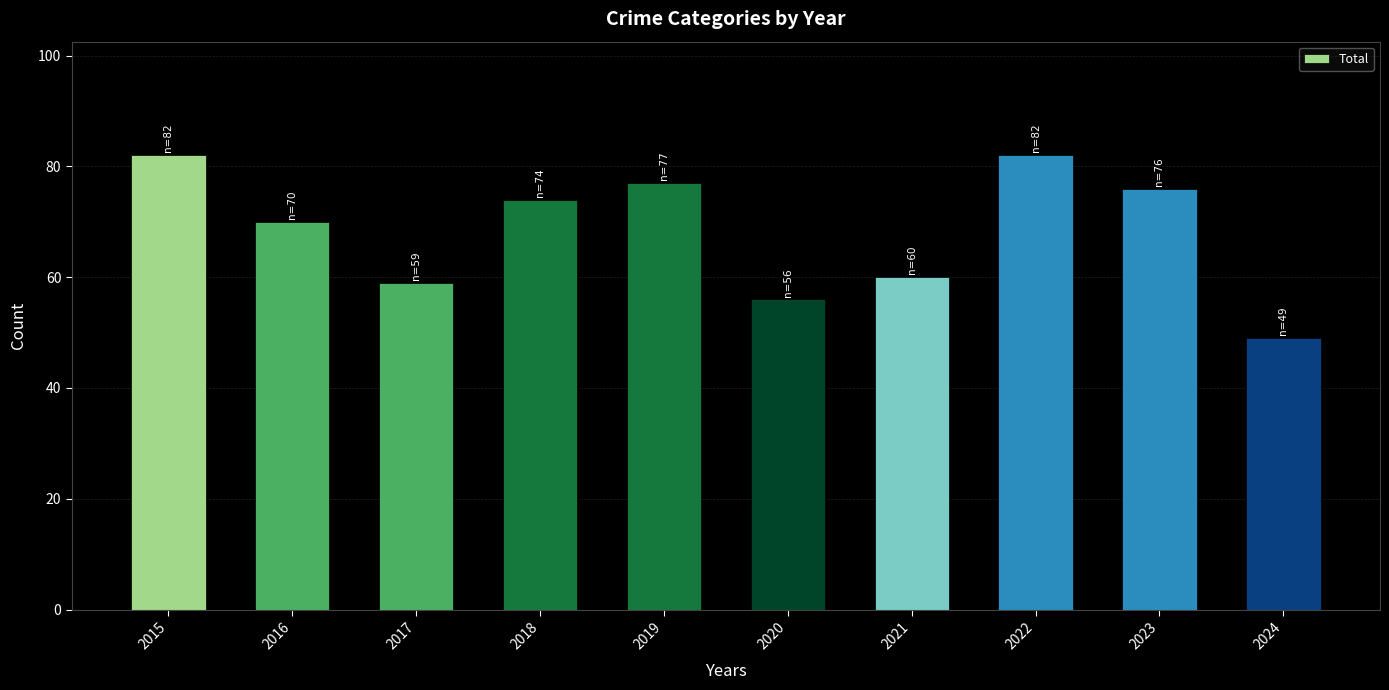

What is the difference between the second highest and second lowest values?

26